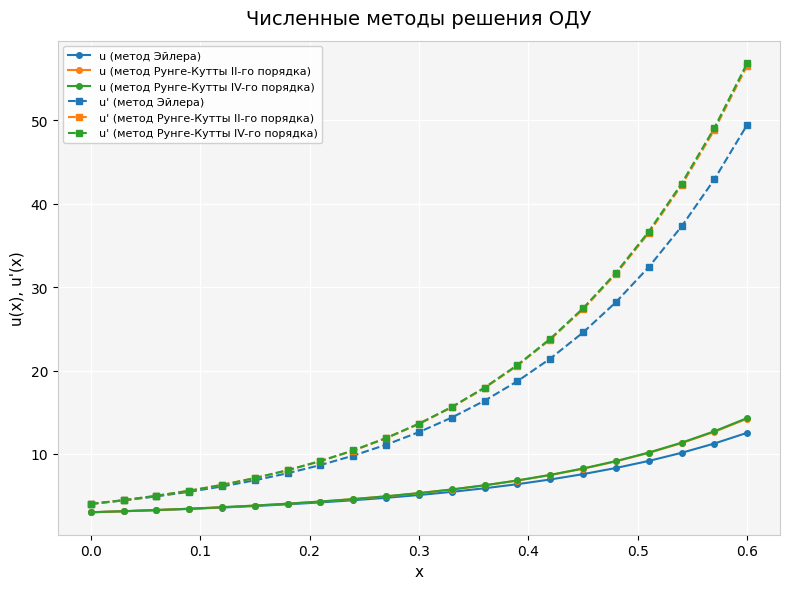

At how many categories does at least one series exceed 26?

6